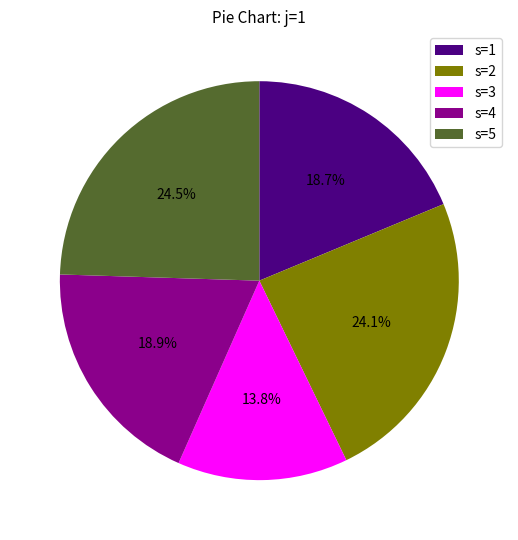

To the nearest percent, what is the average slice percentage?

20%